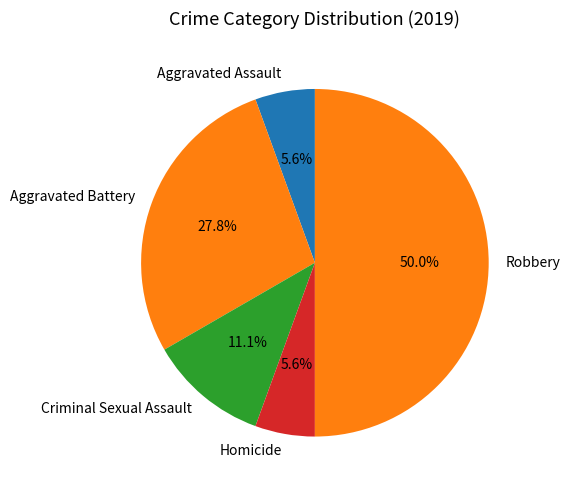

Which slice is the largest?

Robbery